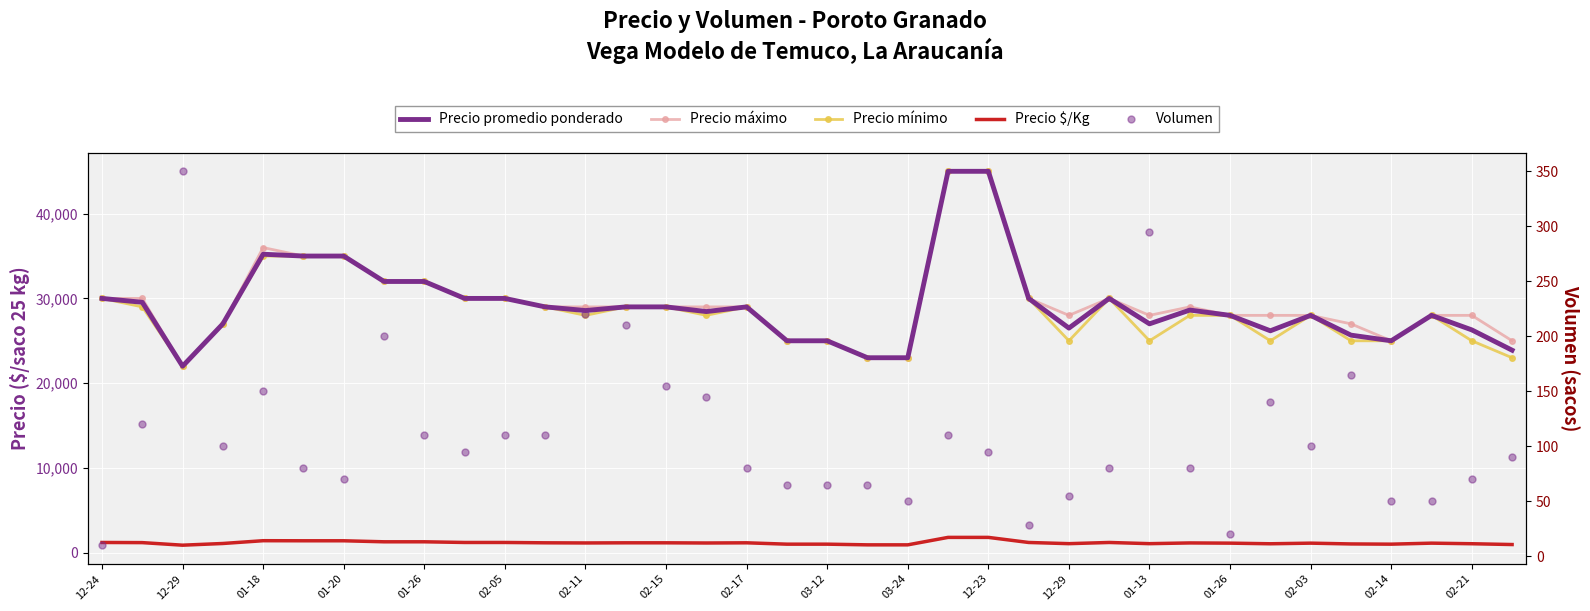

At how many categories does at least one series exceed 36951?

2